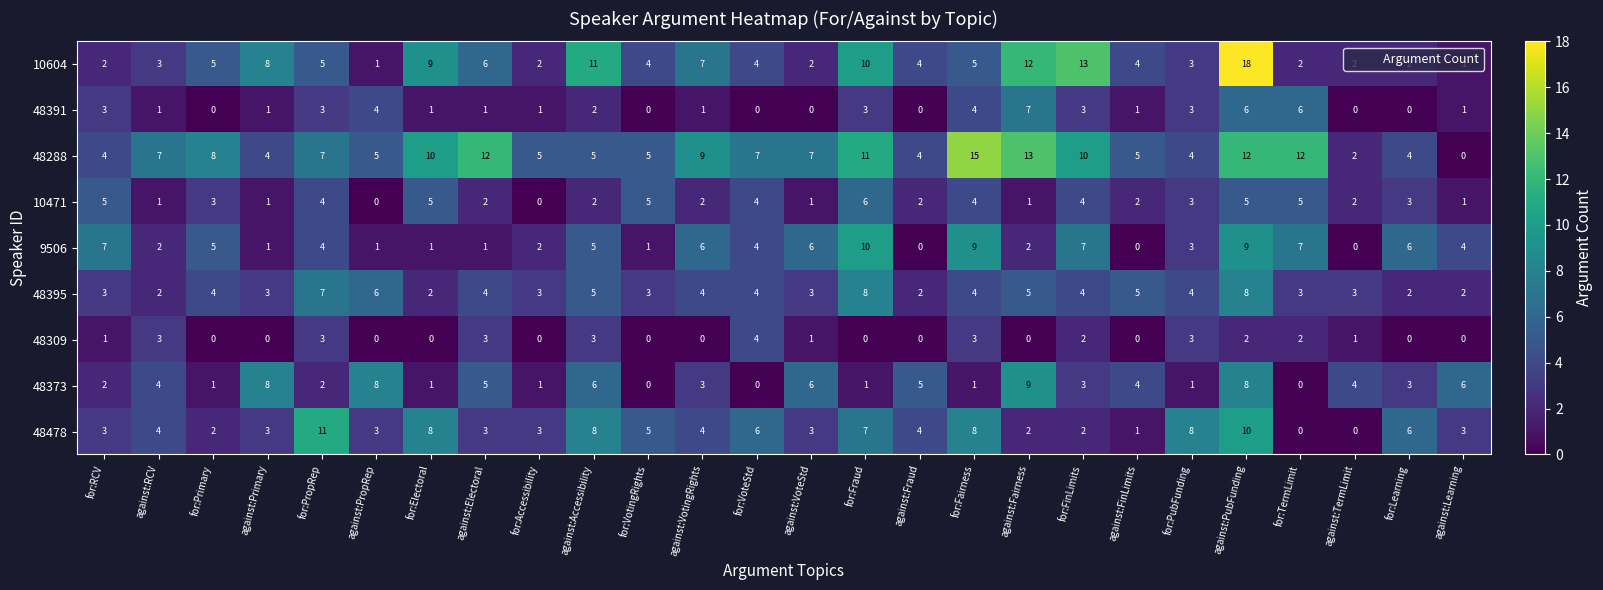

How many 48309 values are between 0 and 3?

25